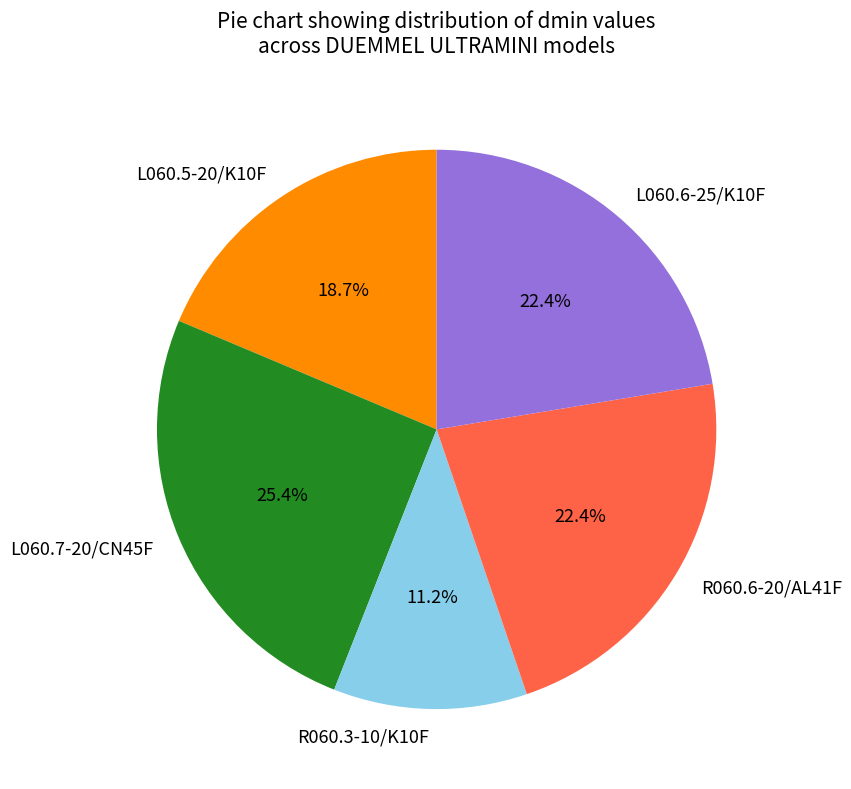

Is there a majority slice in this chart?

No